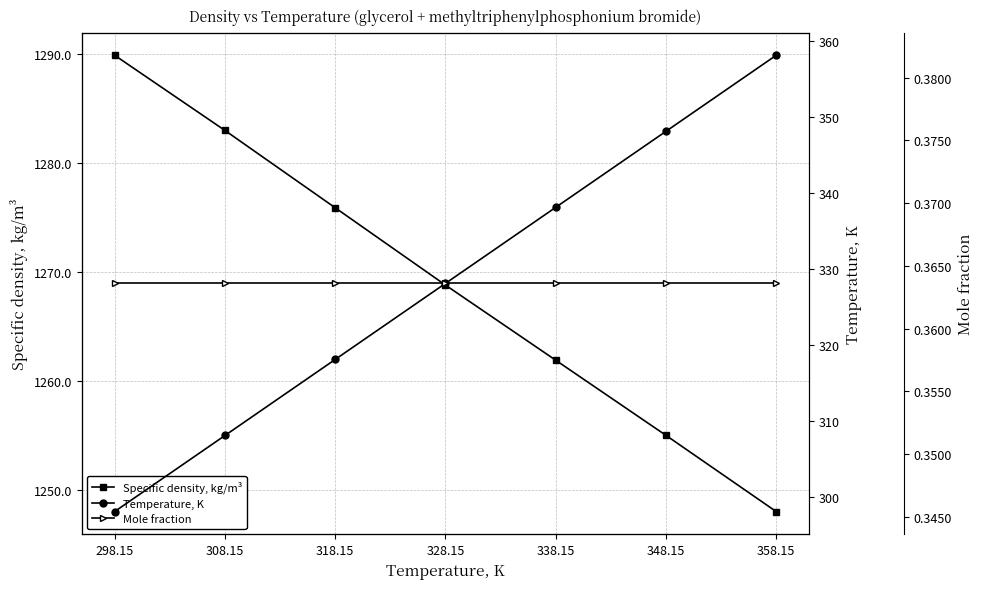

At which category is the sum across all series the highest?

358.15